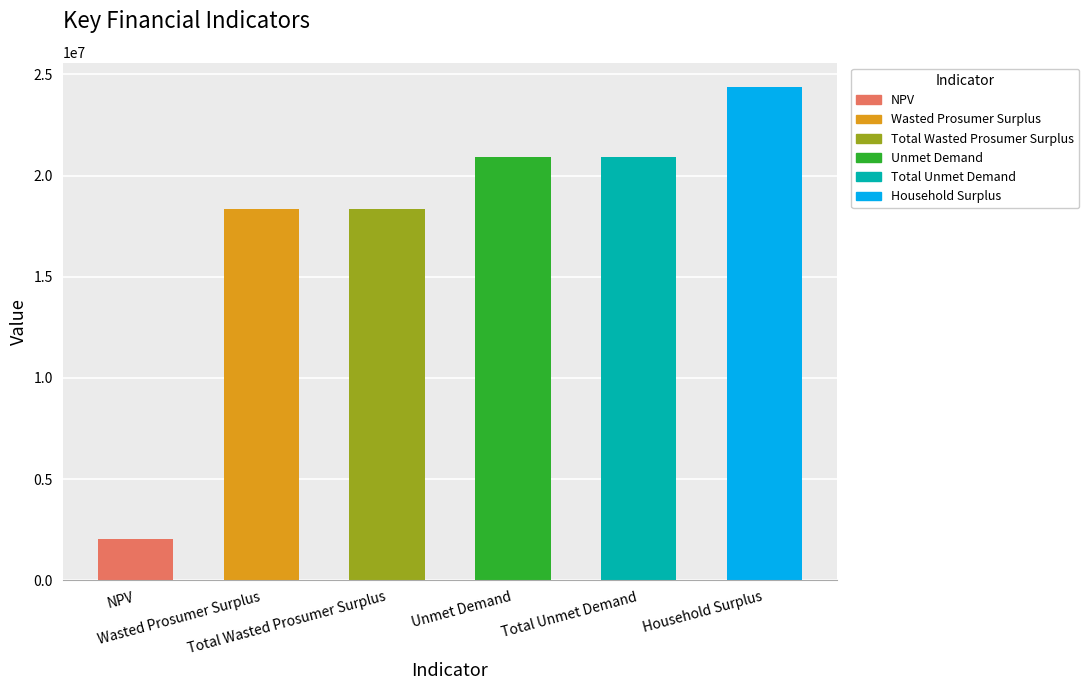

What is the sum of the values at Wasted Prosumer Surplus and Total Unmet Demand?

39270475.8